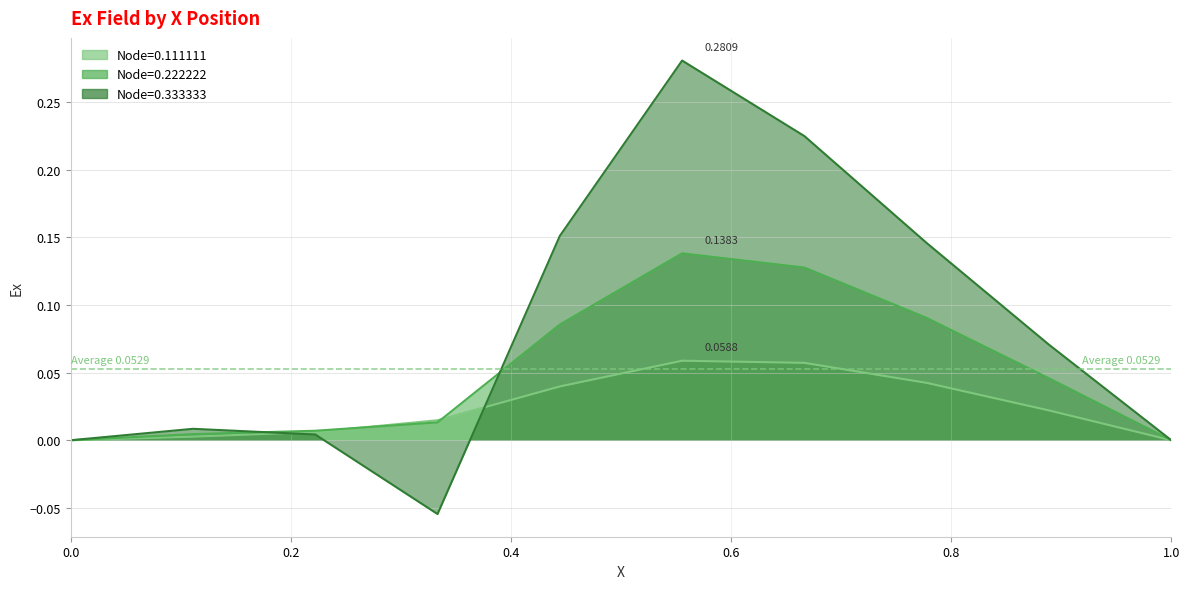

What is the average value?

0.1